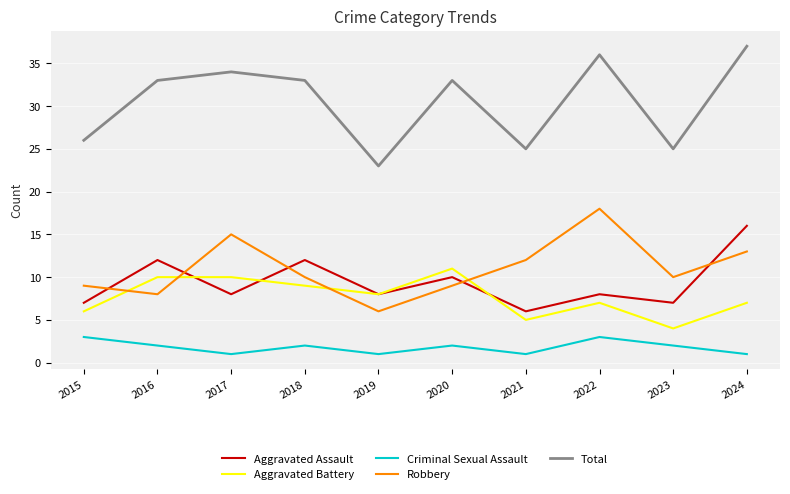

What is the difference between the maximum and minimum values in the Total series?

14